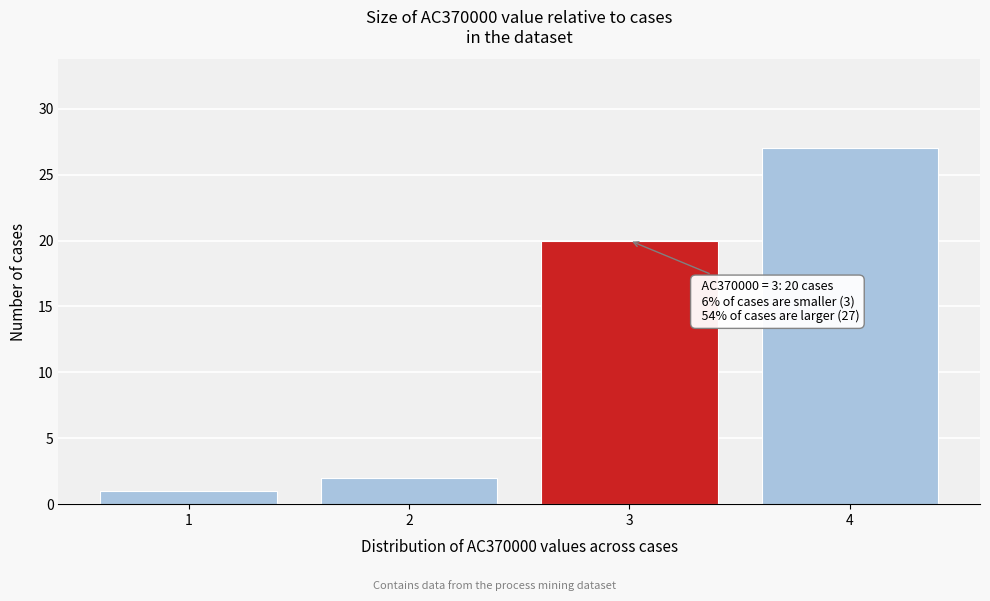

Reading left to right, transcribe all the data shown in this chart.

1	2	20	27